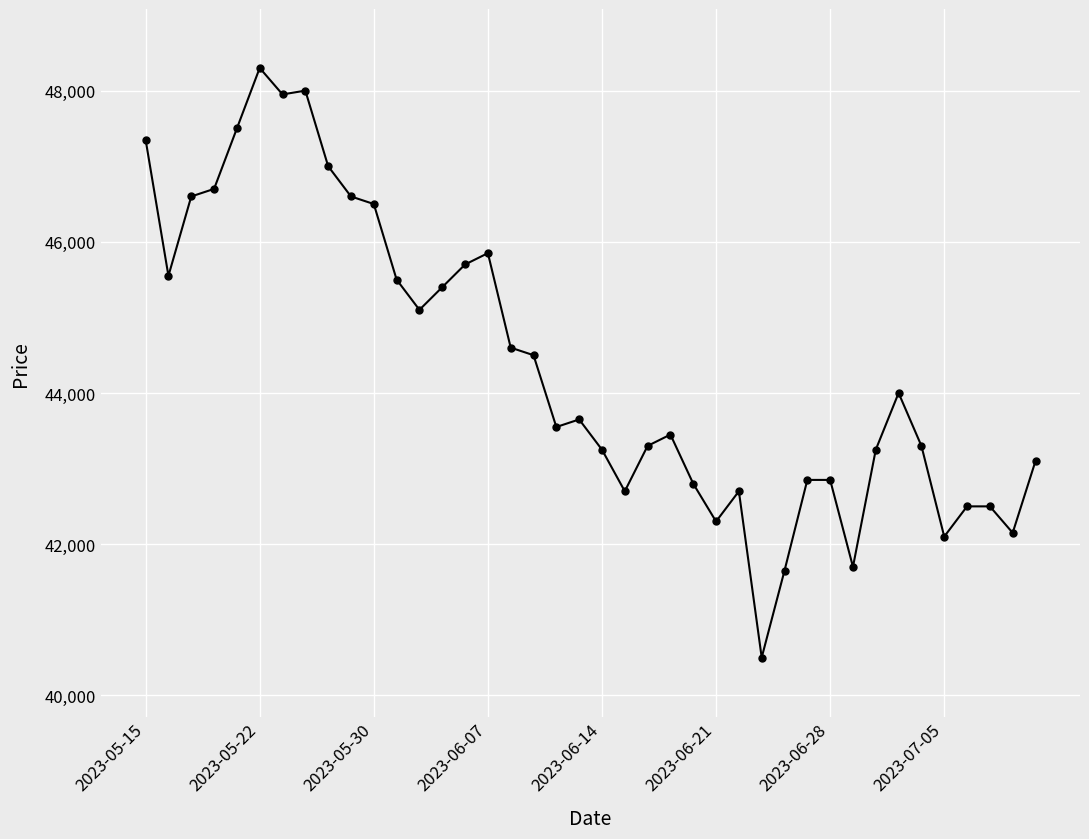

True or false: there are more than 1 points higher than both neighbors.

True